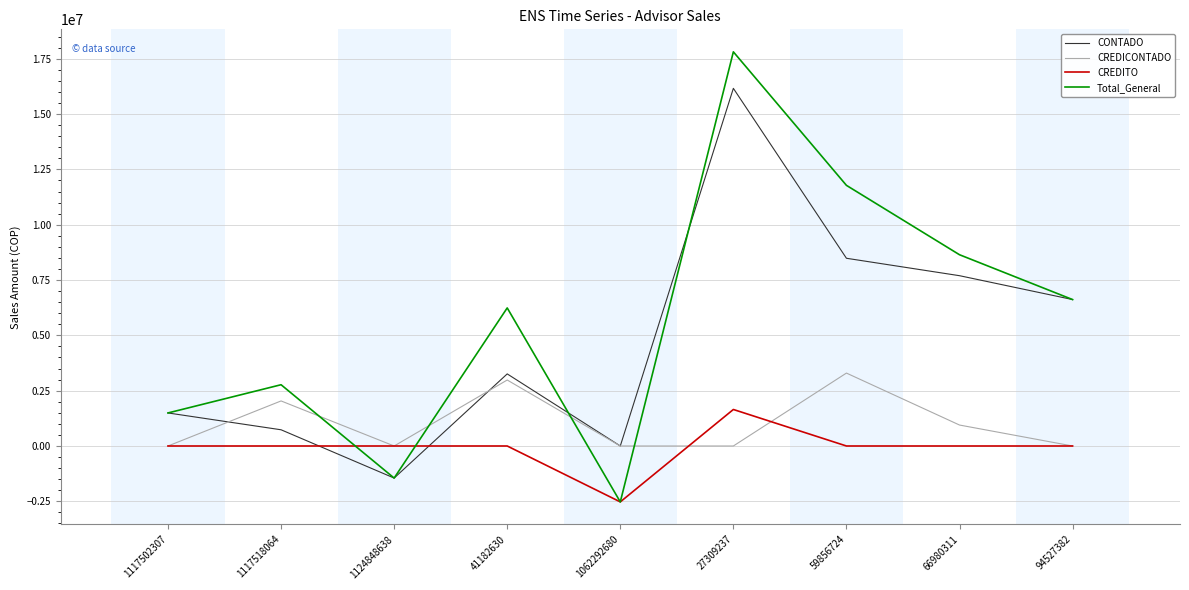

Between which two adjacent categories do CREDITO and CONTADO first intersect?

1117518064 and 1124848638